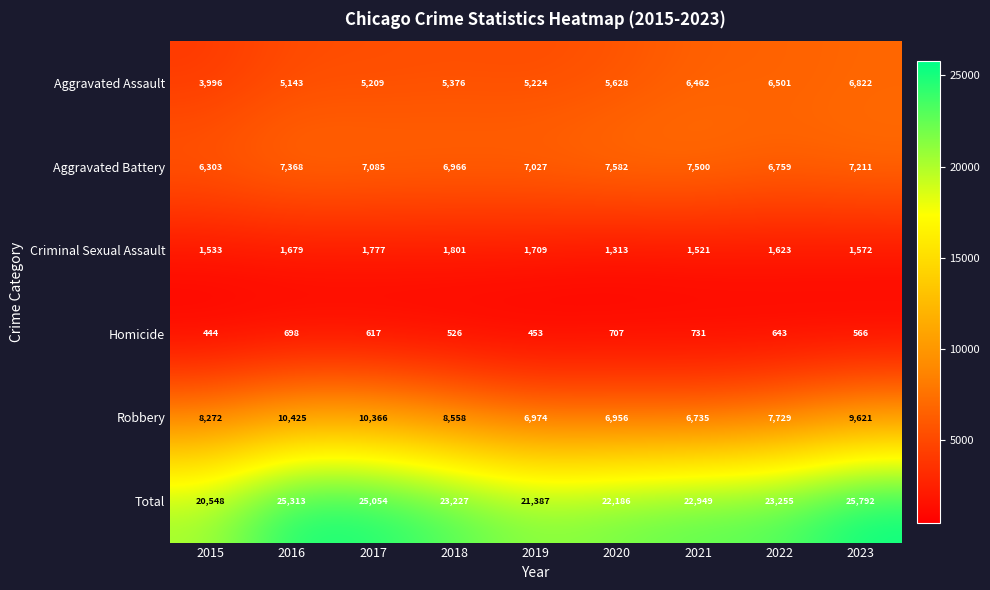

What is the total value across all series at 2021?

45898